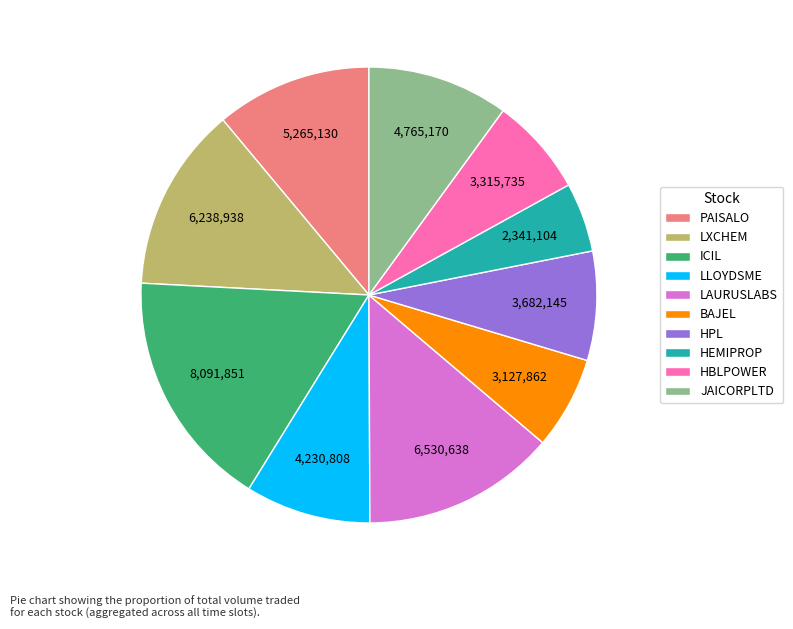

Which has a higher value, HPL or JAICORPLTD?

JAICORPLTD